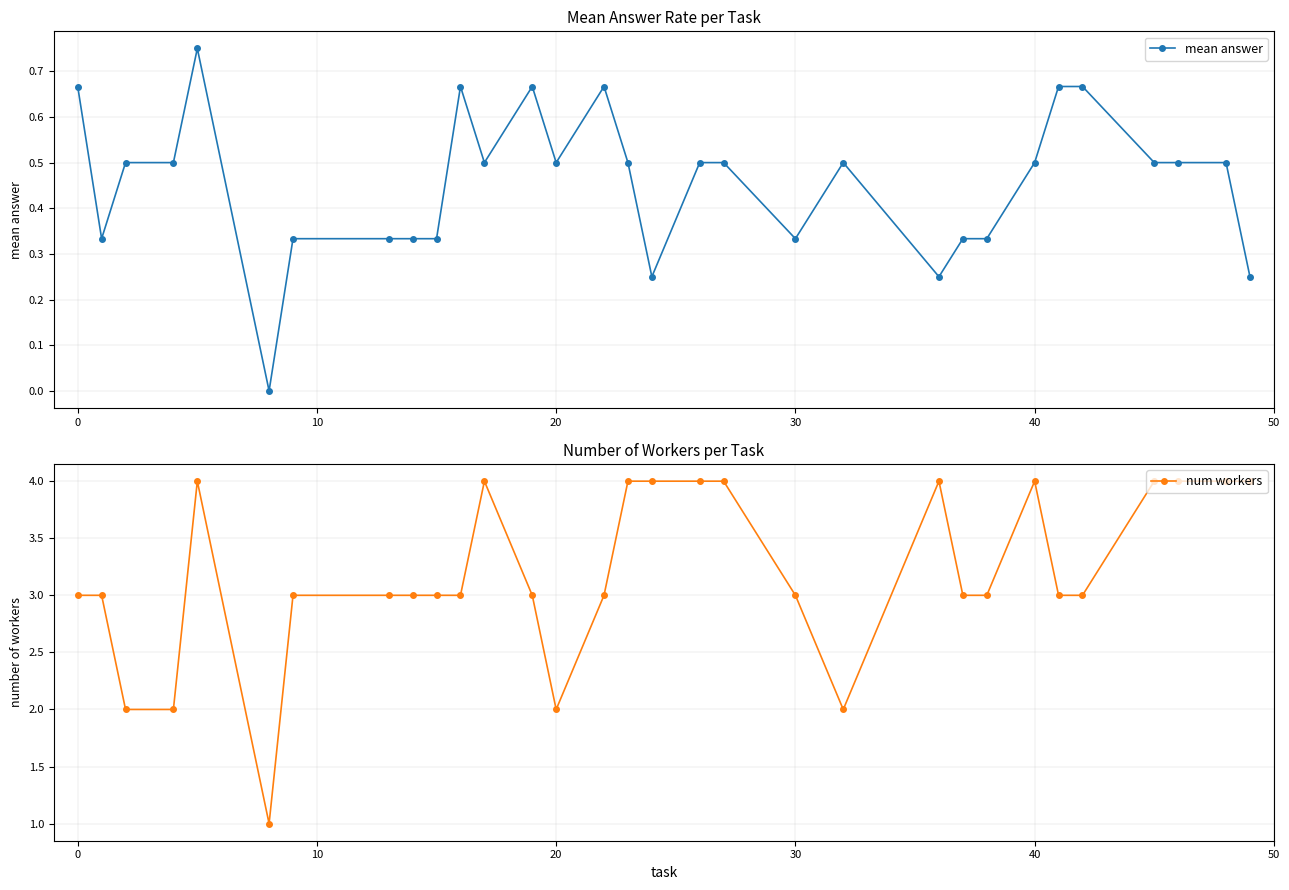

Reading left to right, what are all the values shown in this chart?

mean answer: 0.7	0.3	0.5	0.5	0.8	0.0	0.3	0.3	0.3	0.3	0.7	0.5	0.7	0.5	0.7	0.5	0.2	0.5	0.5	0.3	0.5	0.2	0.3	0.3	0.5	0.7	0.7	0.5	0.5	0.5	0.2
num workers: 3.0	3.0	2.0	2.0	4.0	1.0	3.0	3.0	3.0	3.0	3.0	4.0	3.0	2.0	3.0	4.0	4.0	4.0	4.0	3.0	2.0	4.0	3.0	3.0	4.0	3.0	3.0	4.0	4.0	4.0	4.0